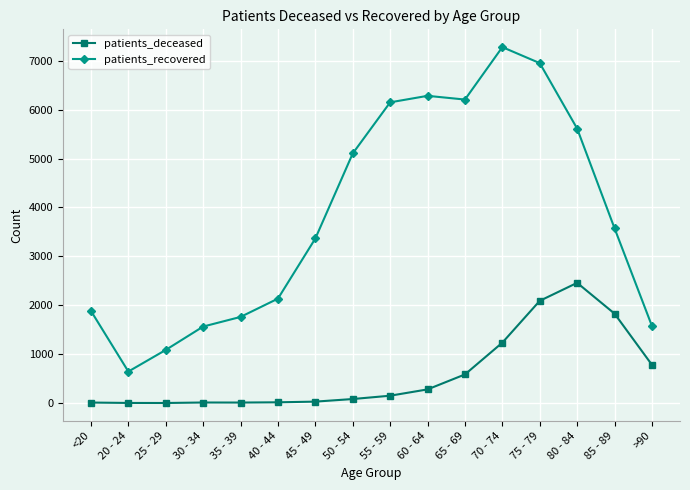

What is the difference between the patients_recovered values at 75 - 79 and 60 - 64?

669